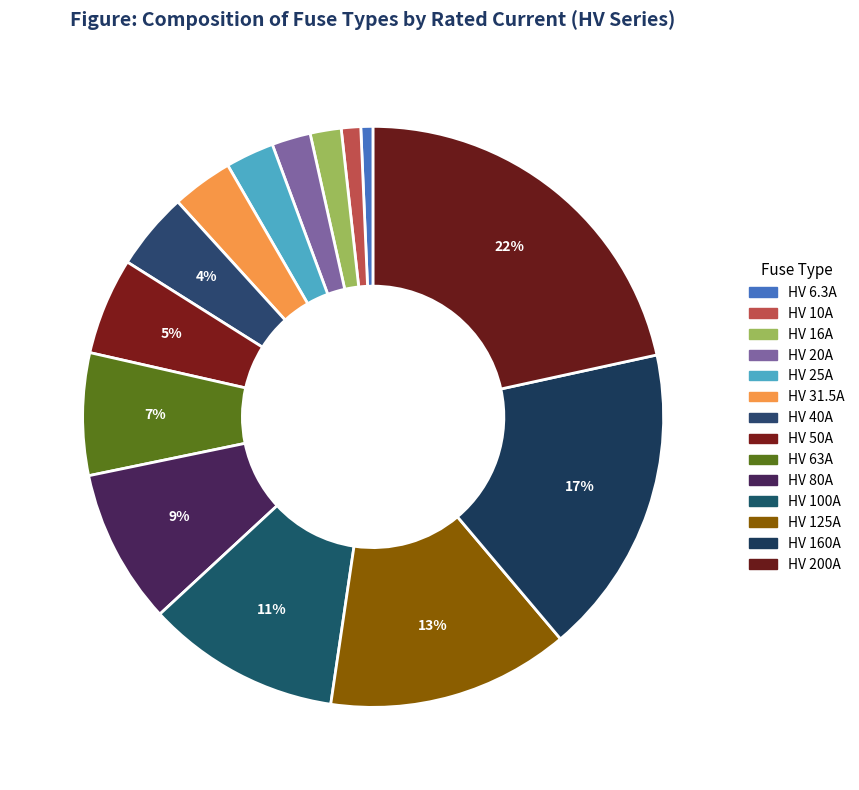

Count the number of slices in the pie.

14